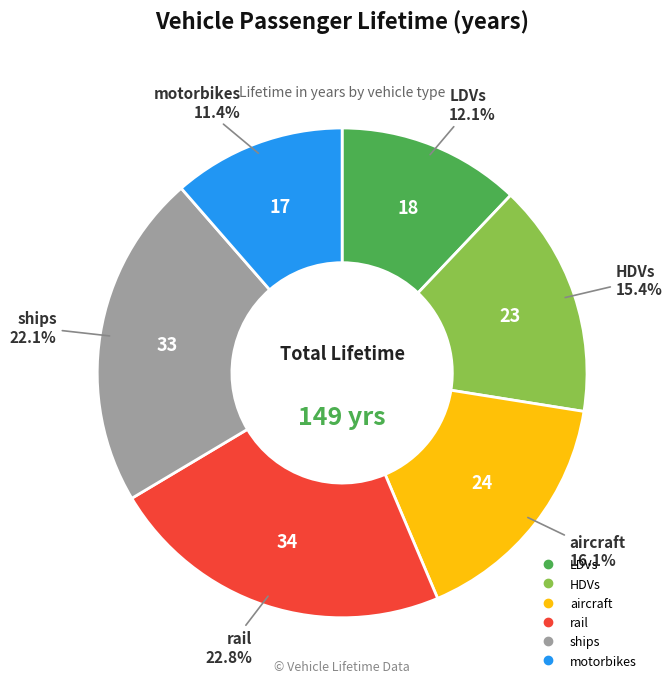

To the nearest percent, what is the difference between the largest and smallest slice percentages?

11%